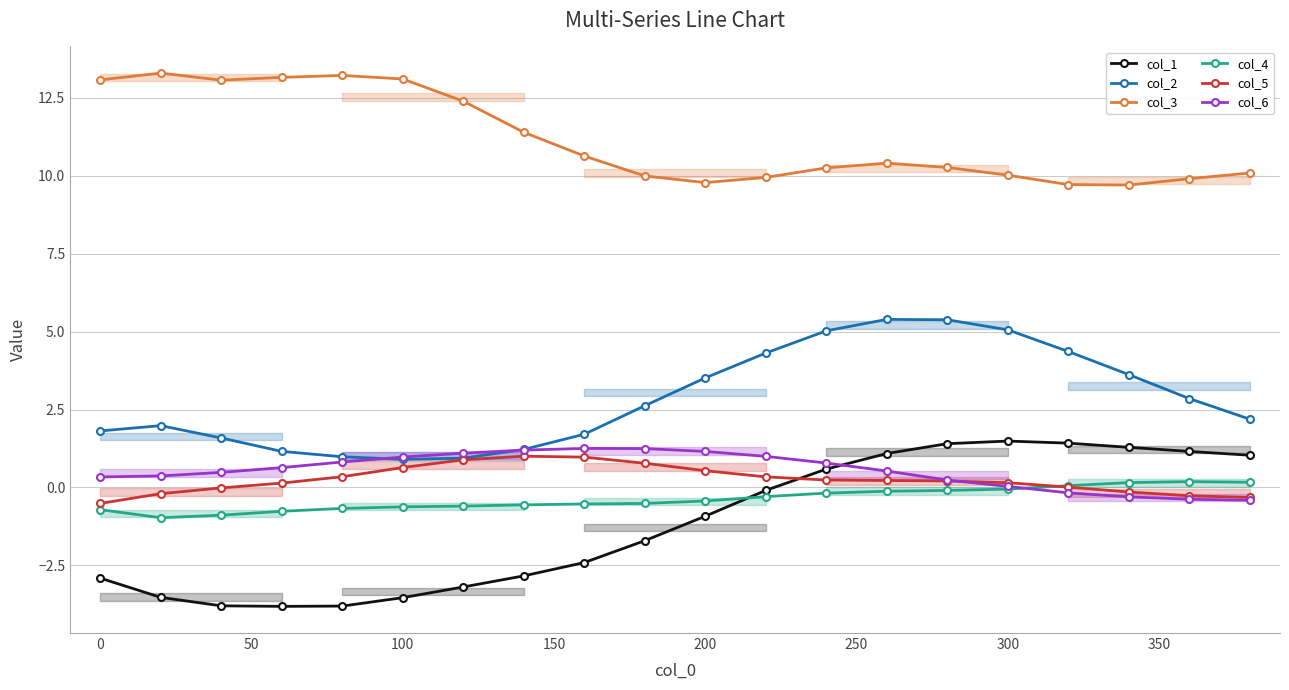

Rank the series by their maximum value, from highest to lowest.

col_3, col_2, col_1, col_6, col_5, col_4